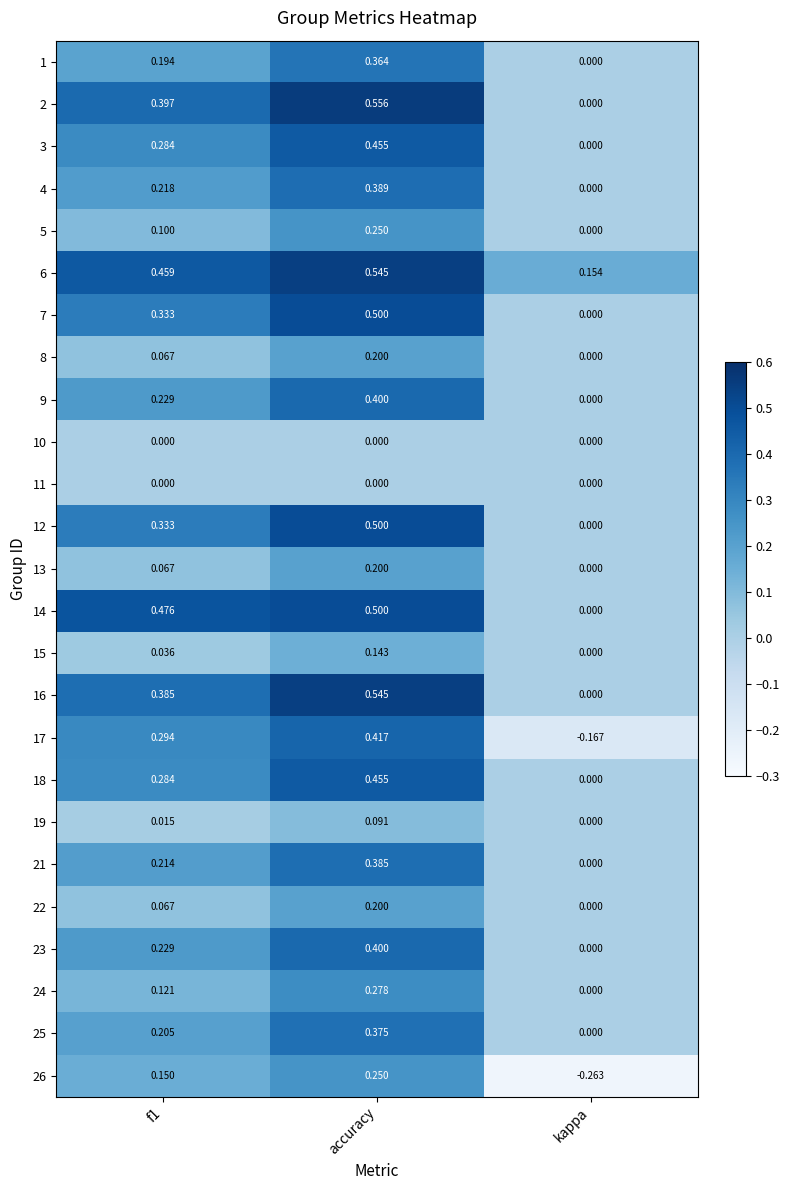

Is the value of 14 at f1 greater than the value of 24 at f1?

Yes